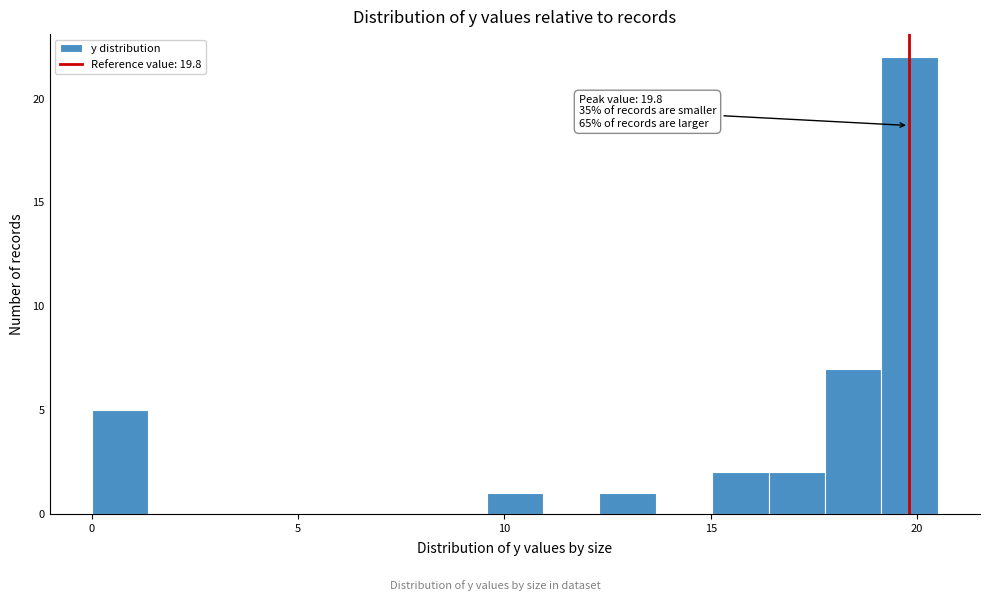

Around what value on the x-axis is the tallest bar? Give the approximate position of its centre, as read against the axis.

20.0